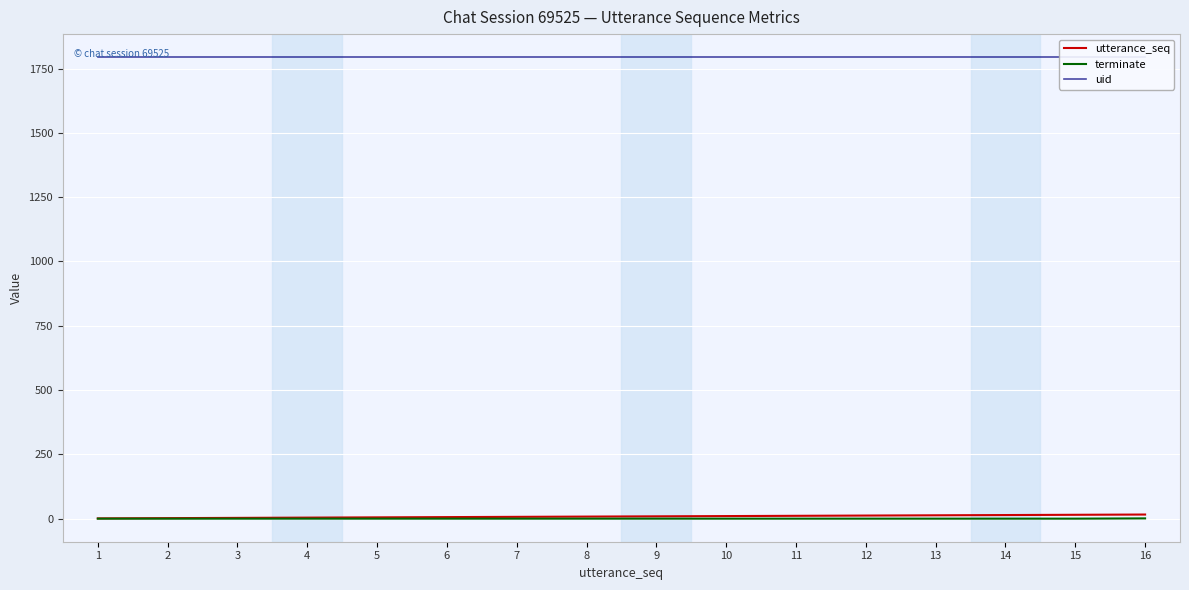

The uid series shows 2517 at 3. True or false?

False